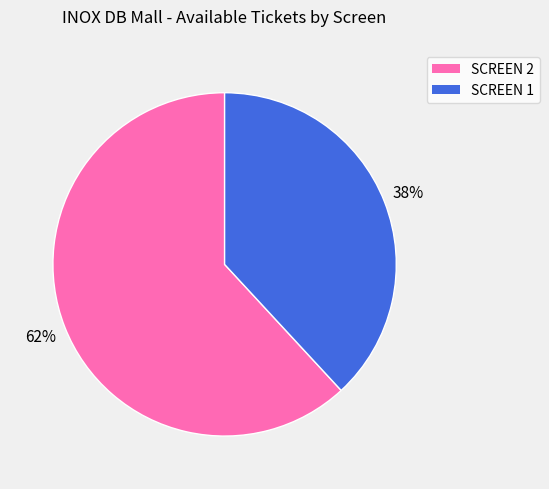

Does SCREEN 2 account for over 50% of the chart?

Yes